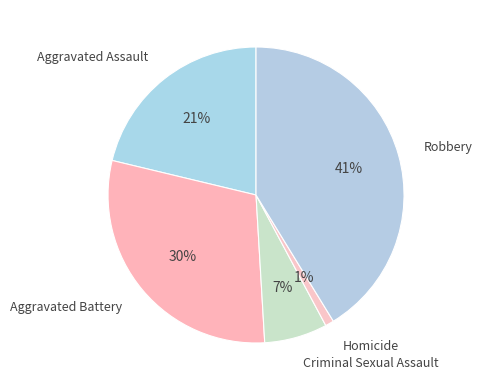

Is the sum of Criminal Sexual Assault and Robbery greater than half?

No